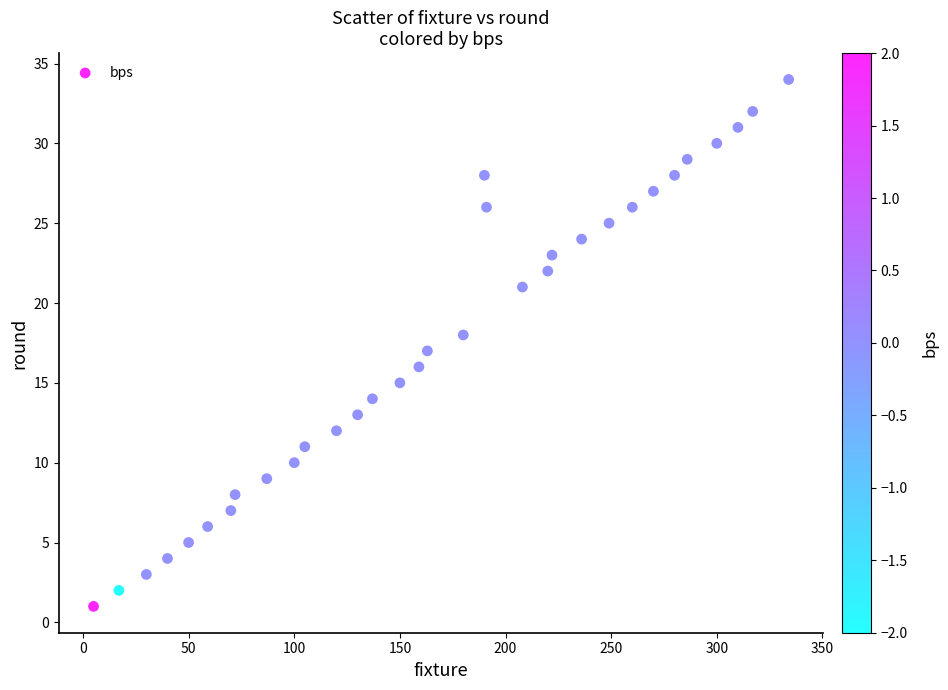

What is the range of X values (max minus min)?

329